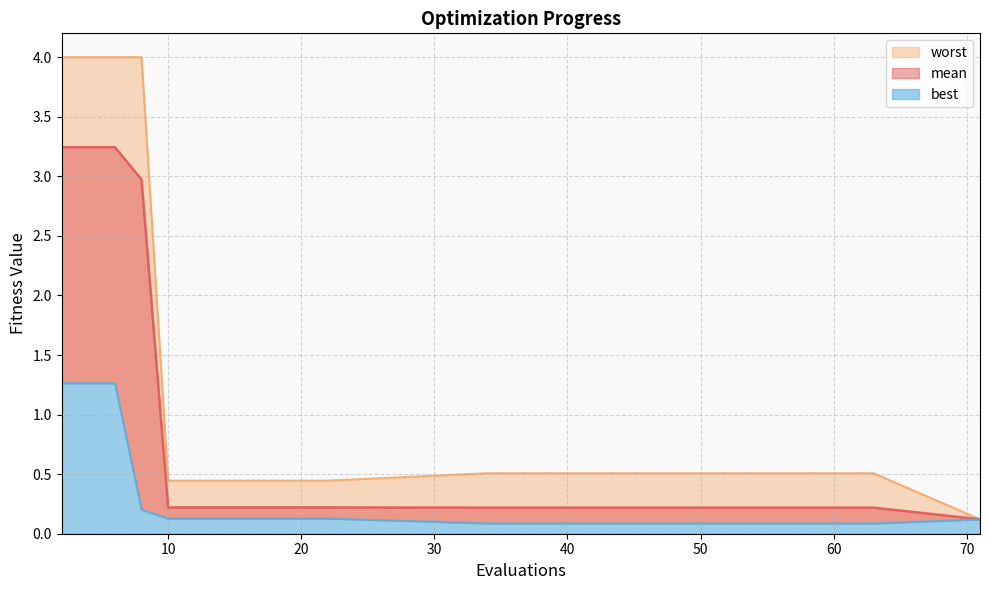

True or false: mean and best intersect in this chart.

False